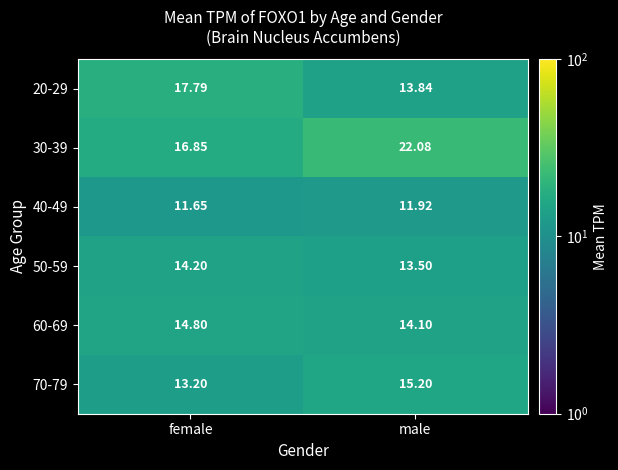

At which label does 30-39 first exceed 22?

male